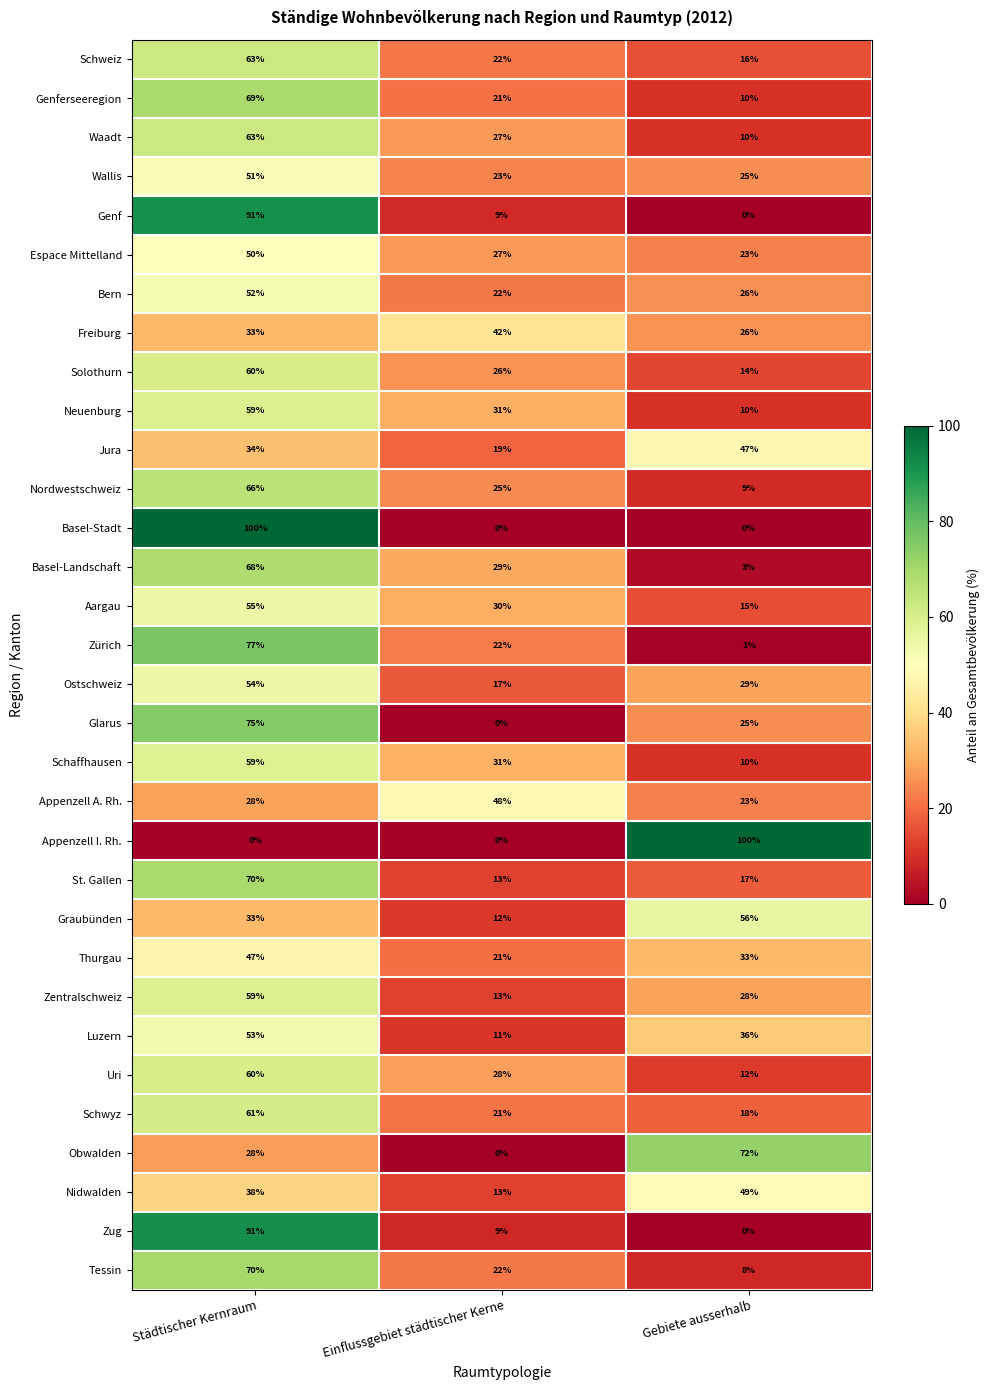

Is it true that Schaffhausen equals 31 at Einflussgebiet städtischer Kerne?

True